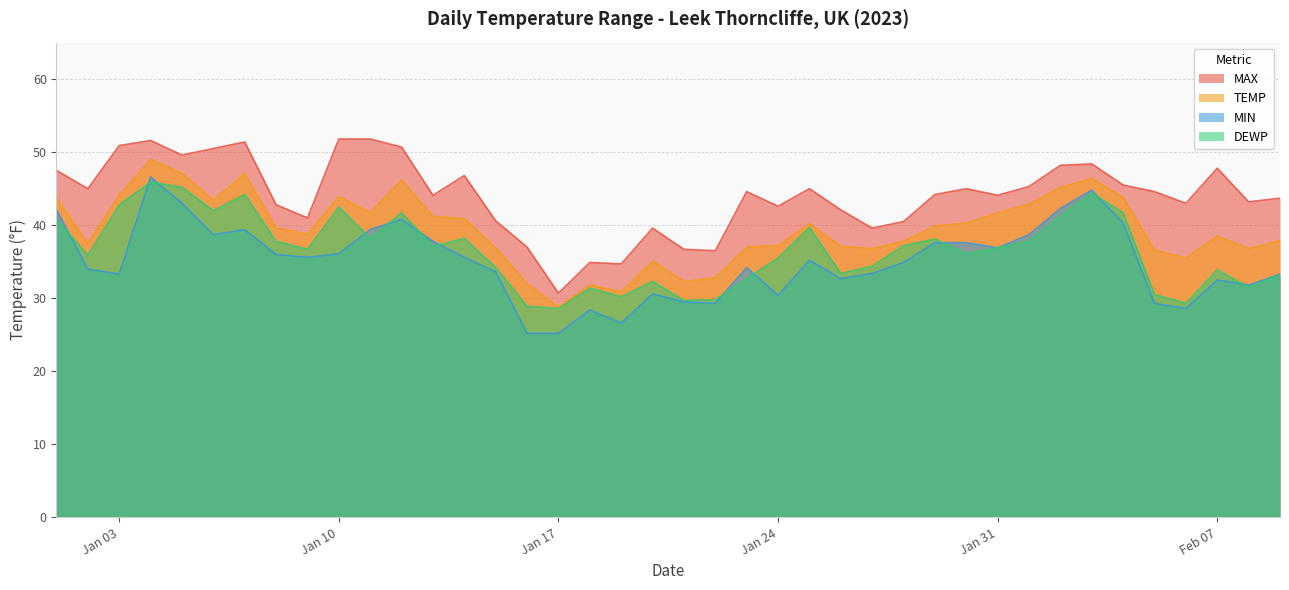

What are all the series names shown in the legend?

MAX, TEMP, MIN, DEWP